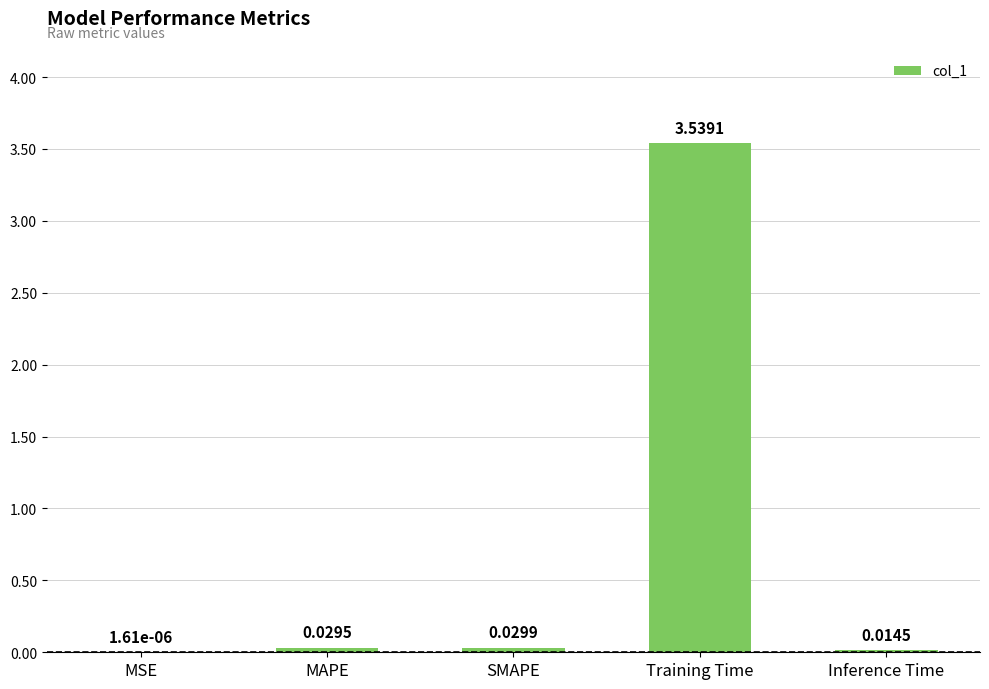

Which has a higher value, MSE or Inference Time?

Inference Time